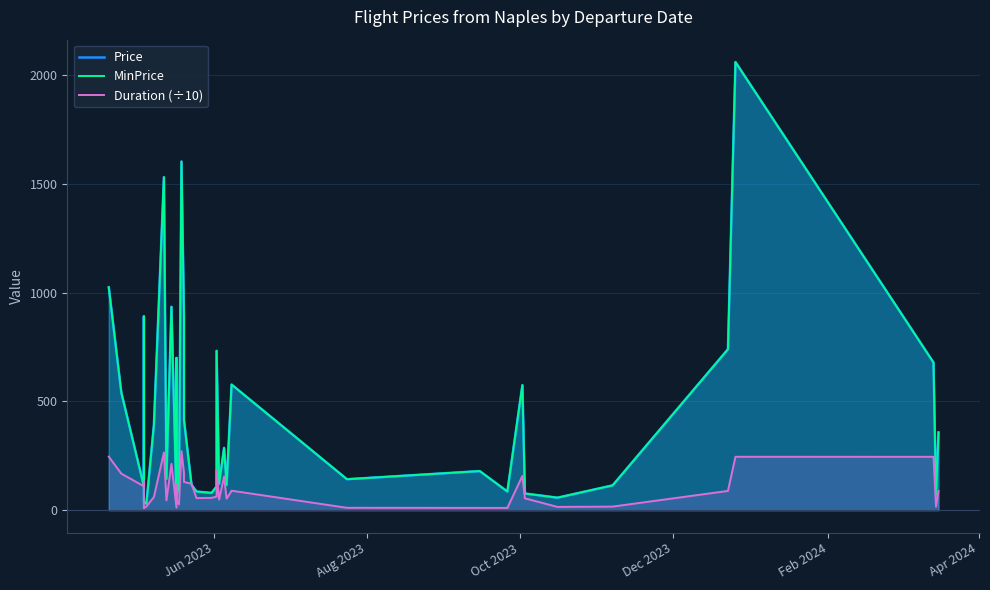

Which series has the widest spread of values?

Price